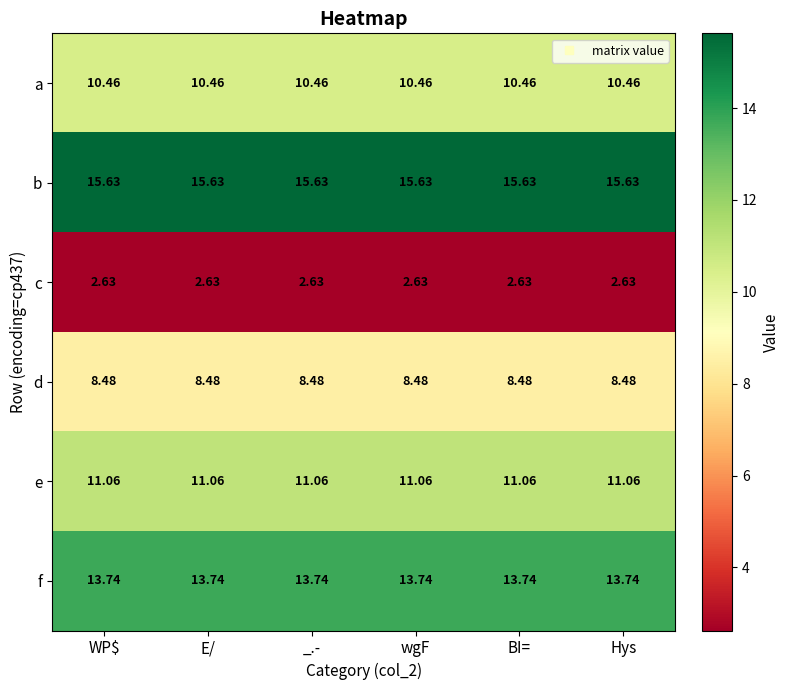

List the series in order of their peak value, highest first.

b, f, e, a, d, c